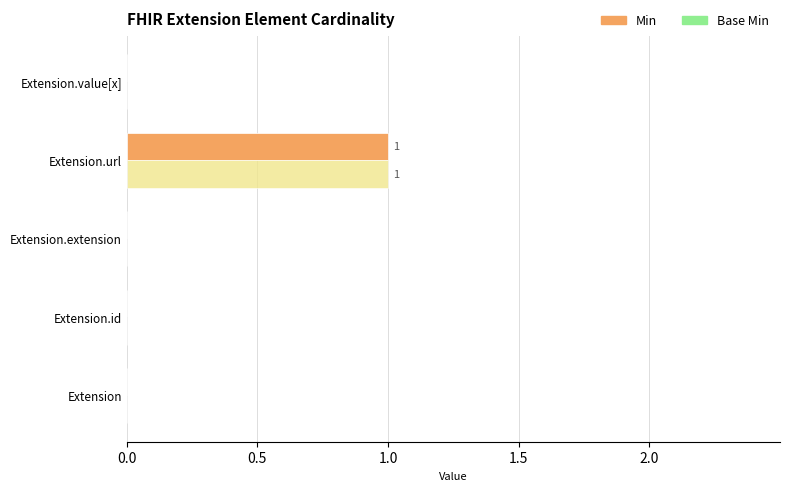

Count the number of data series in this chart.

2